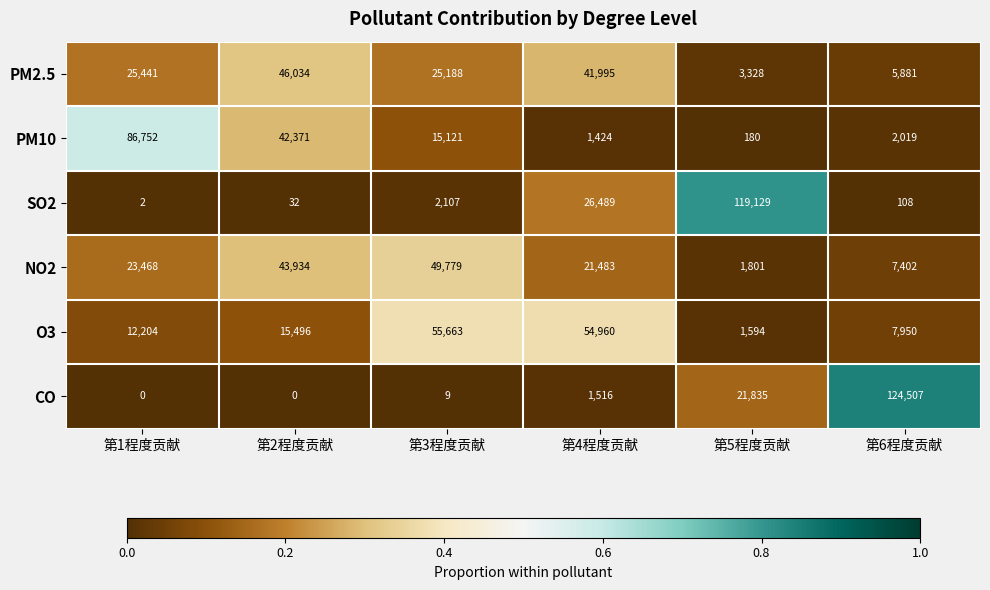

Between 第4程度贡献 and 第5程度贡献, which series saw the biggest shift?

SO2